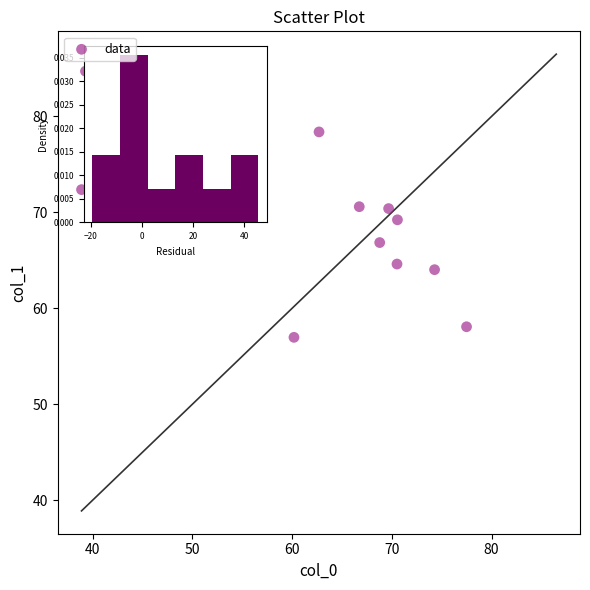

What is the range of X values (max minus min)?

38.6